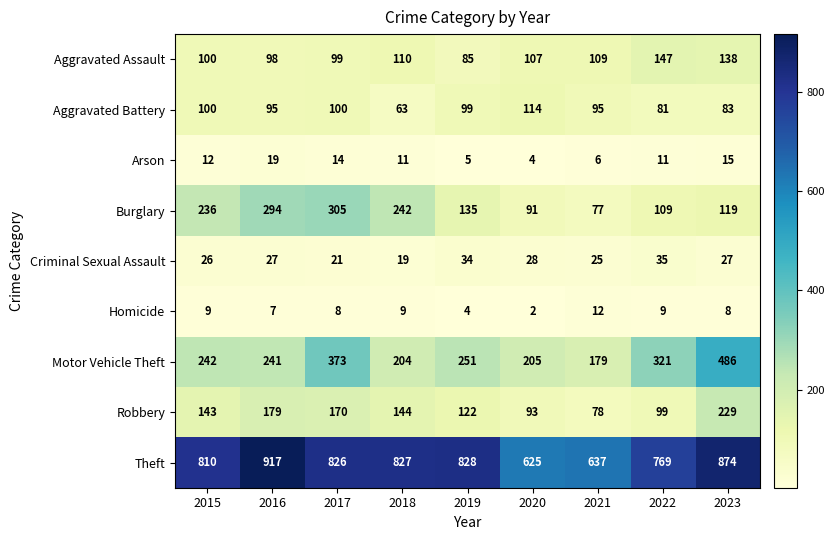

The value of Theft at 2022 is 1267. True or false?

False